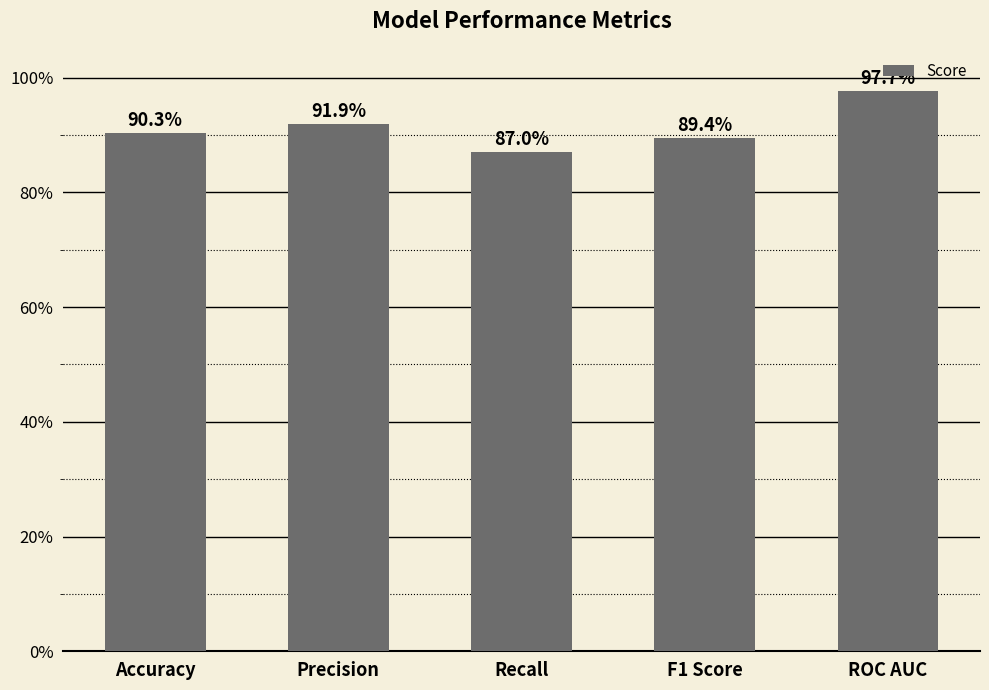

At which category does the chart reach its minimum across all series?

Recall